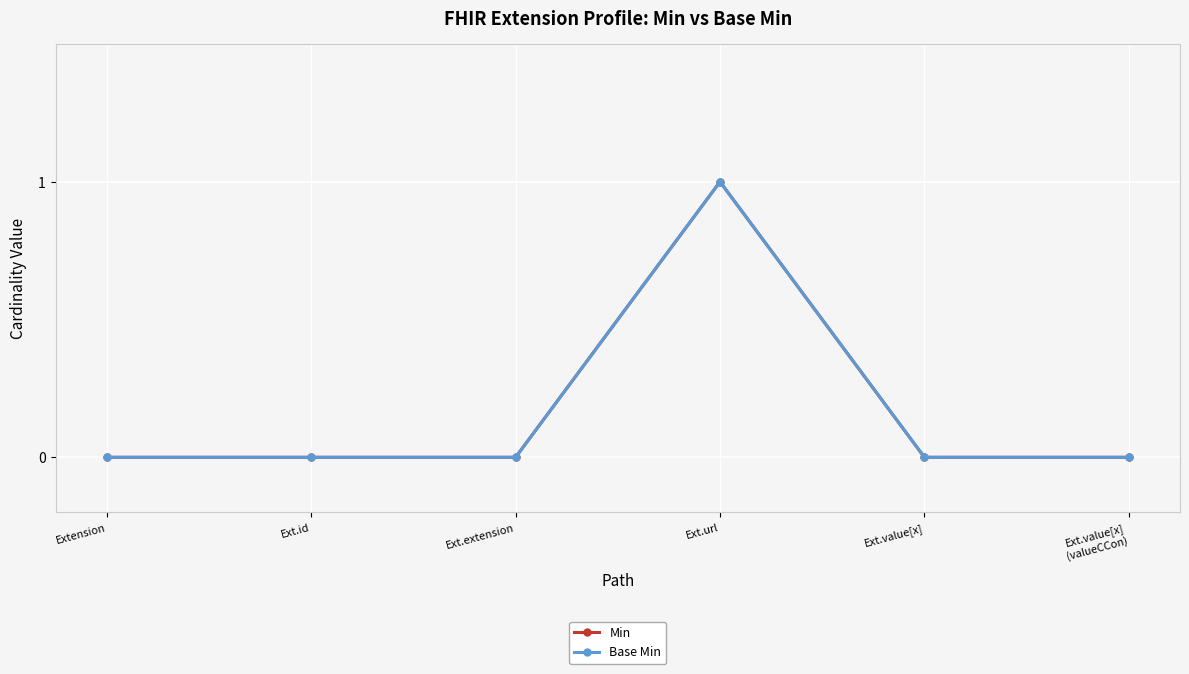

Does the chart have visible grid lines?

Yes